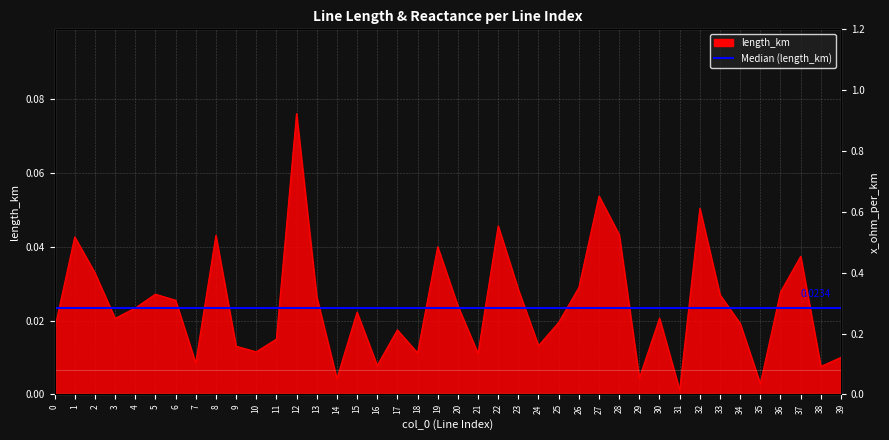

What is the difference between the second highest and minimum values?

0.1